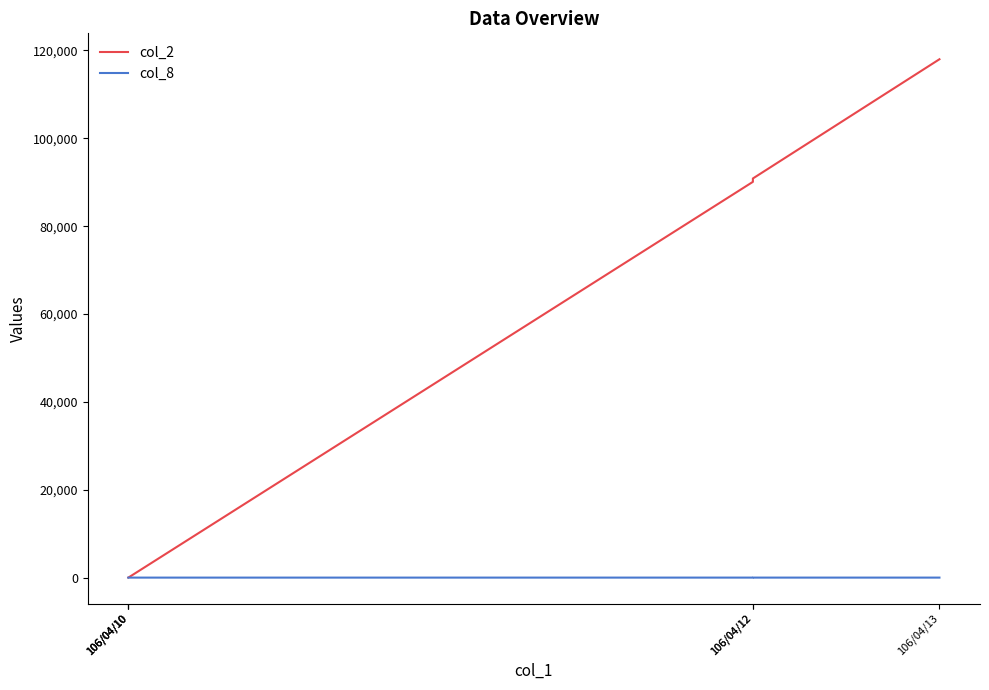

How many values in the col_8 series exceed 1?

1